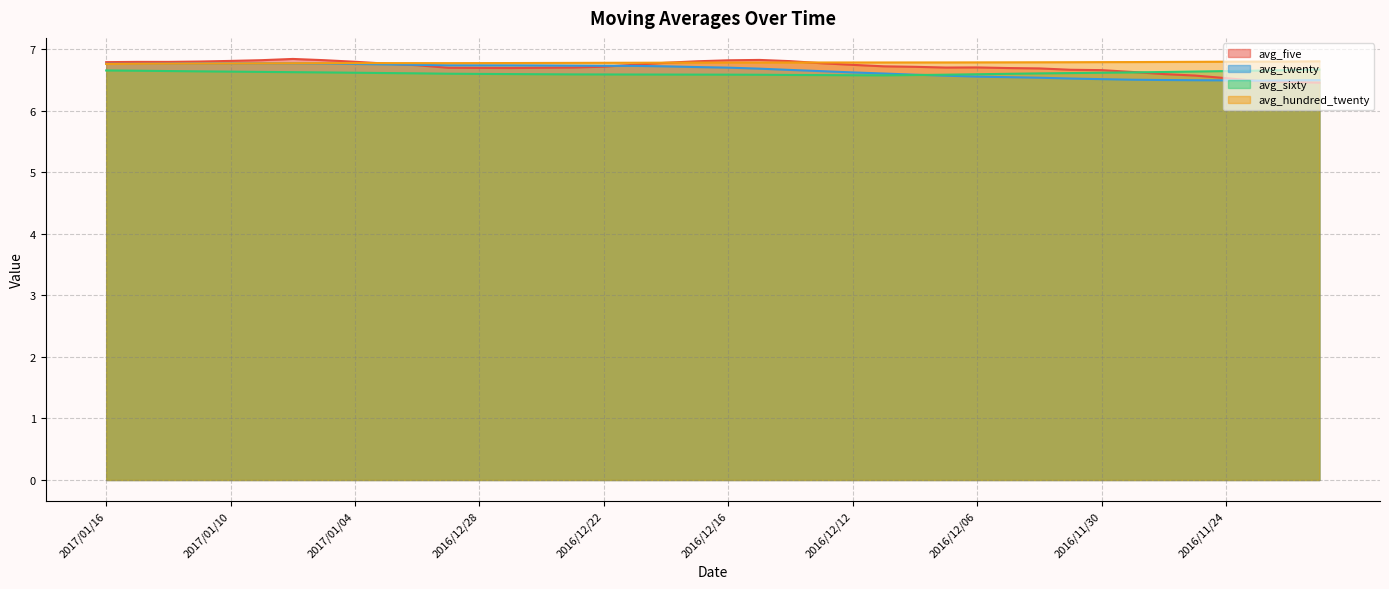

What is the difference between the second highest and second lowest values in the avg_sixty series?

0.1